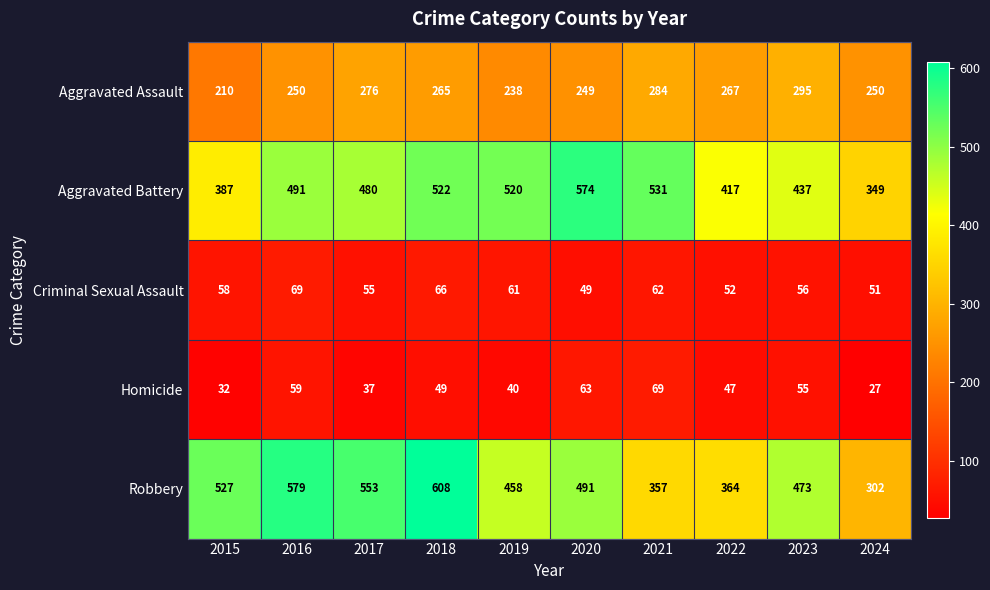

The Aggravated Assault series shows 368 at 2019. True or false?

False